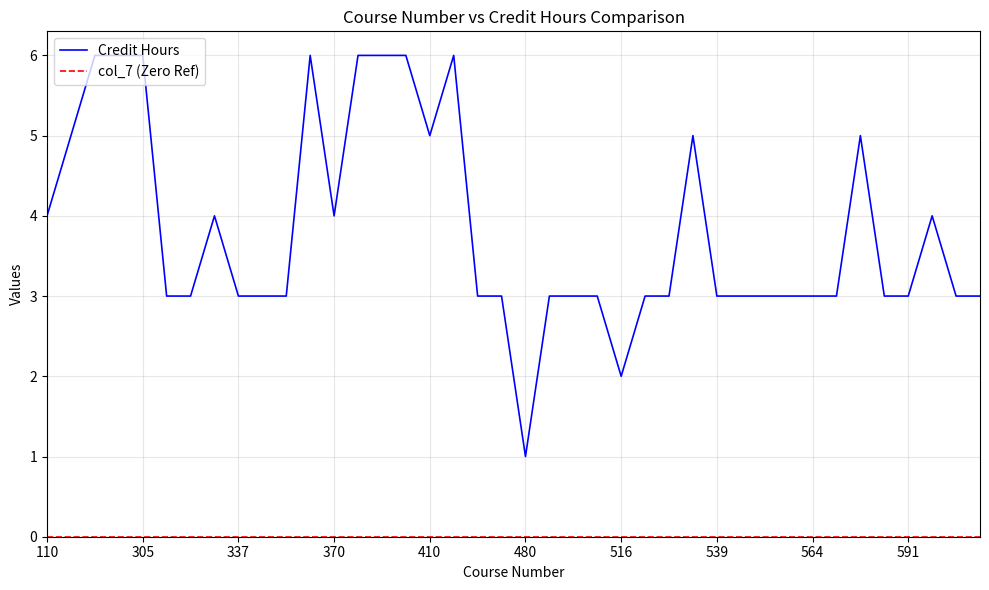

Which series has the largest total across all categories?

Credit Hours